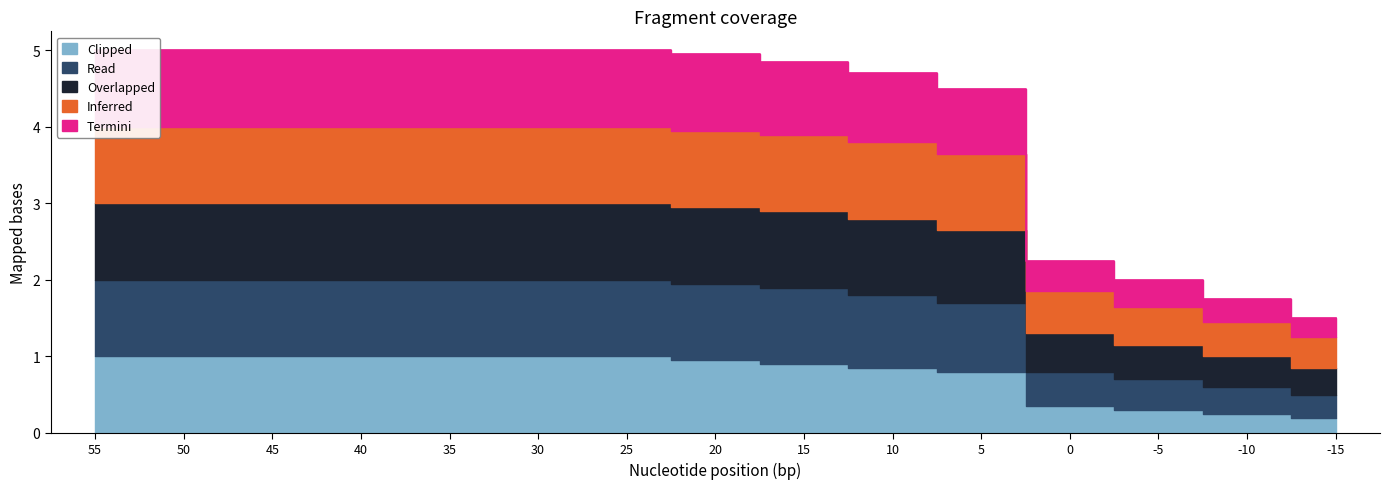

Where does the Termini series first go above 1?

55